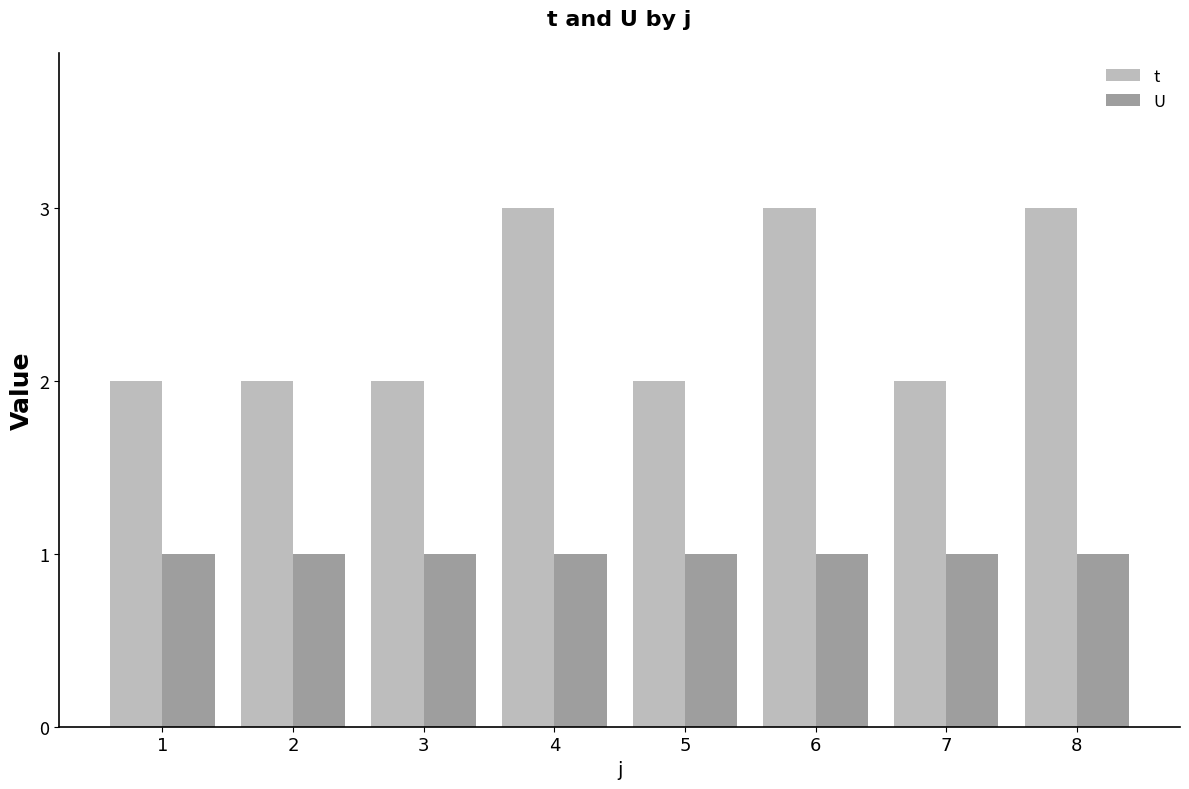

How many bars are there in each group?

2